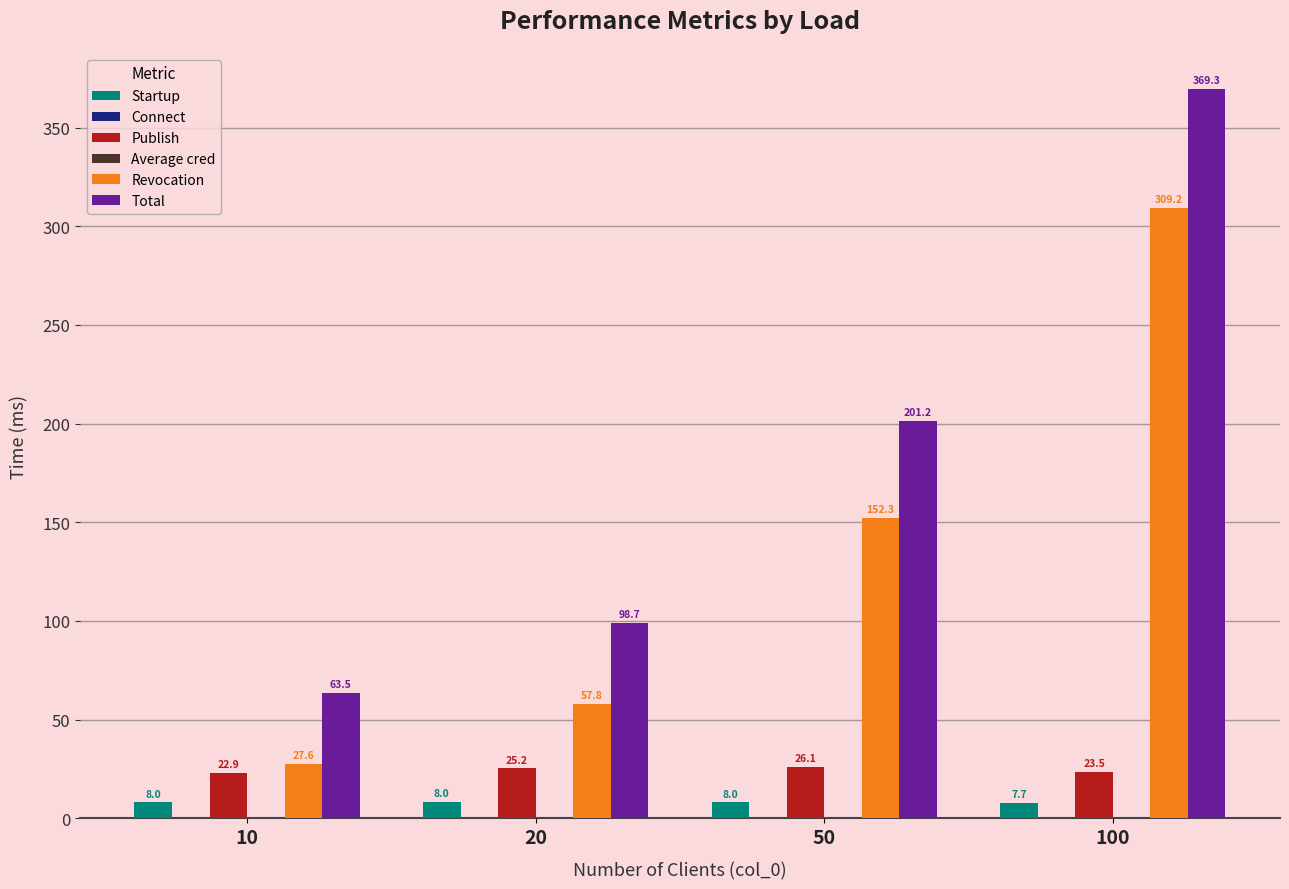

Is it true that Revocation equals 309.2 at 100?

True